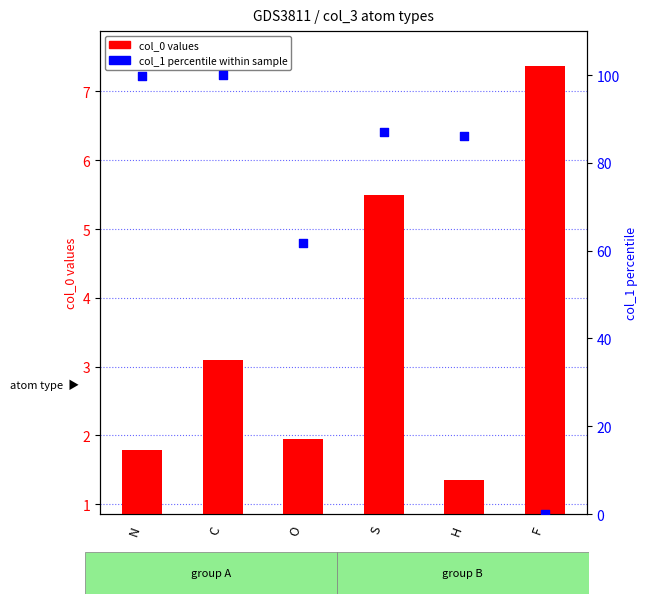

At how many categories does at least one series exceed 21?

5